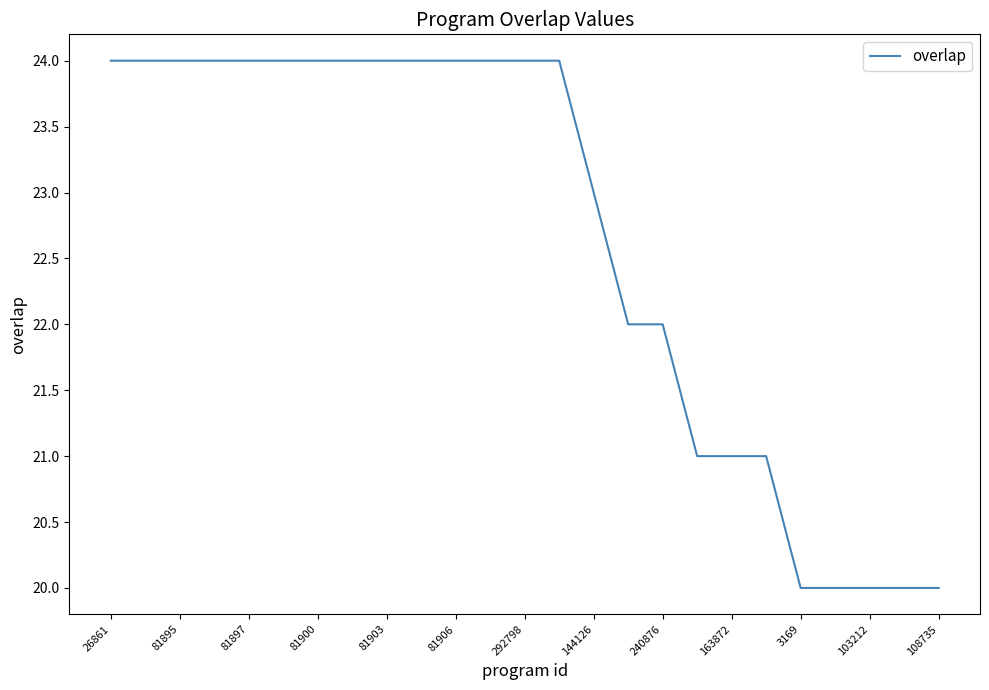

What is the maximum value shown in the chart?

24